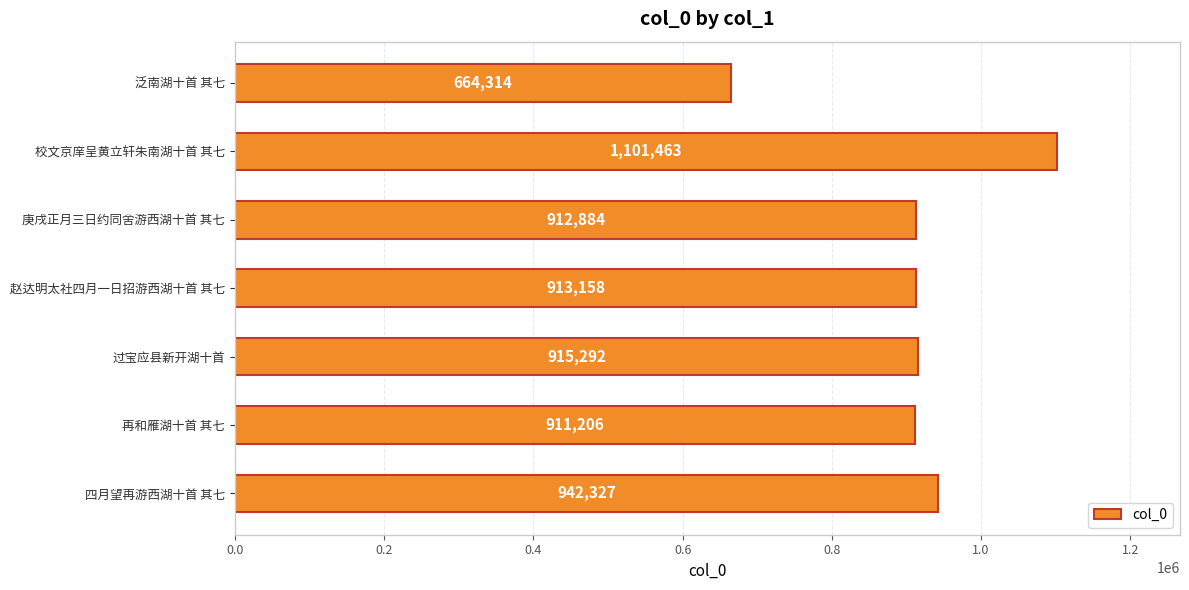

How many bars are there in total?

7